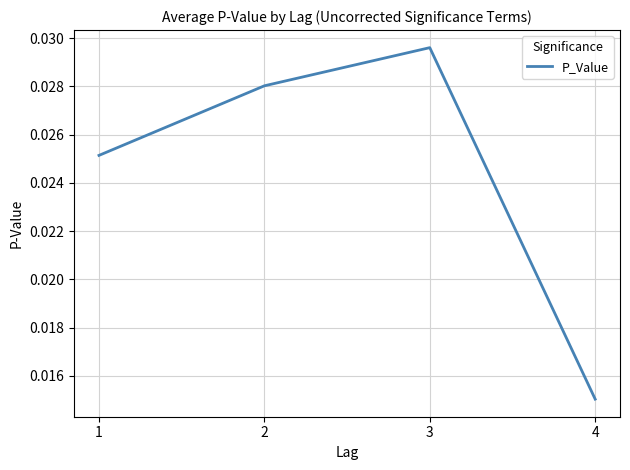

Which category has the highest value across all series?

3